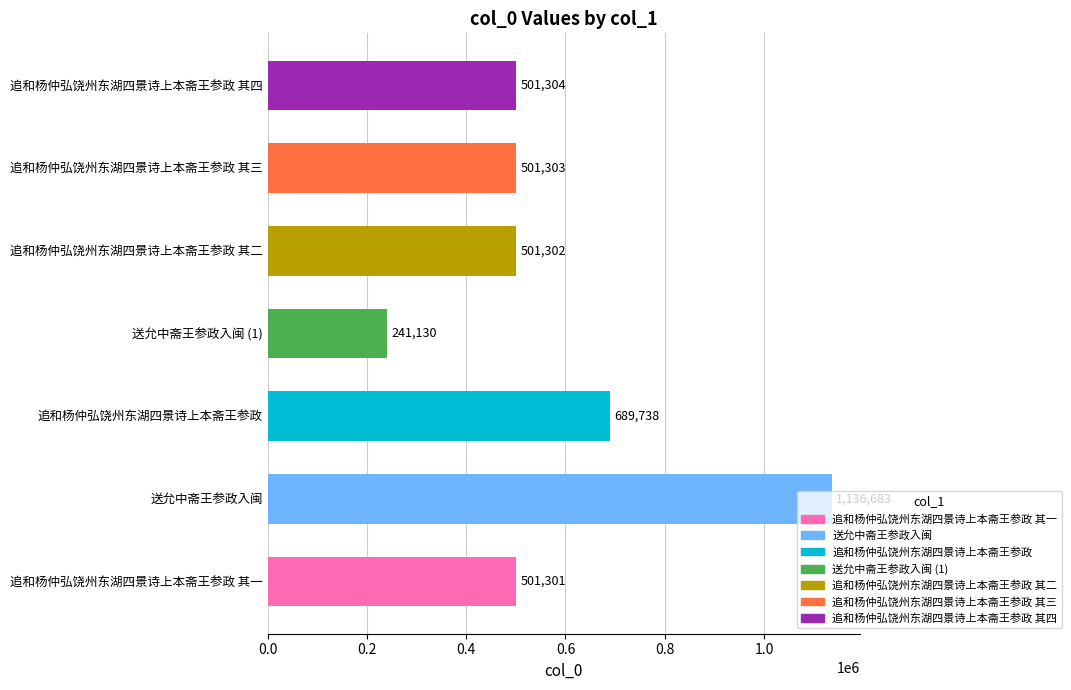

What is the difference between the second highest and minimum values?

448608